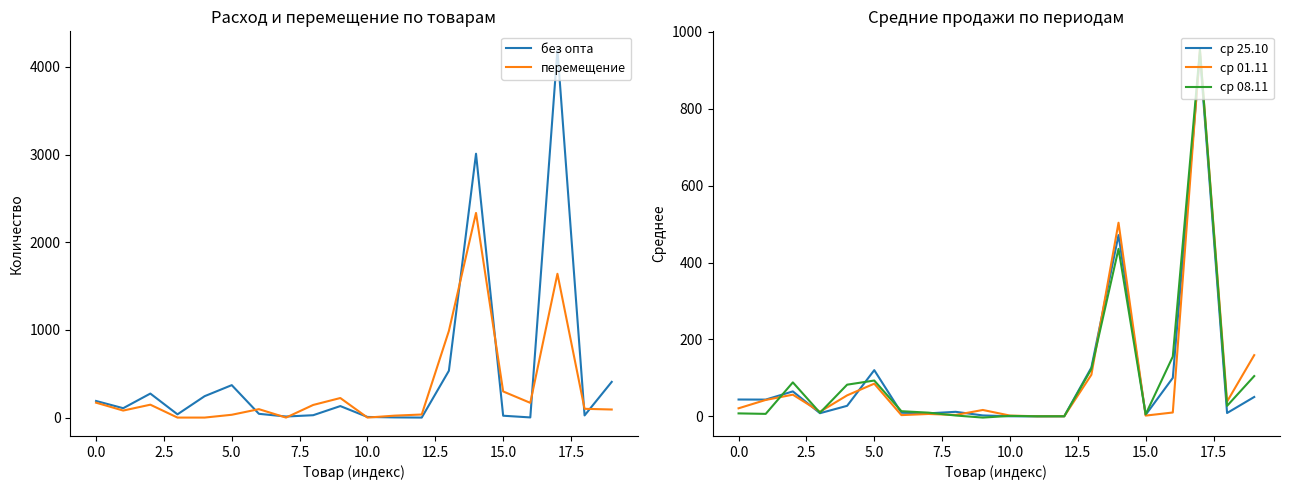

Where is без опта nearest to the value 2097?

14